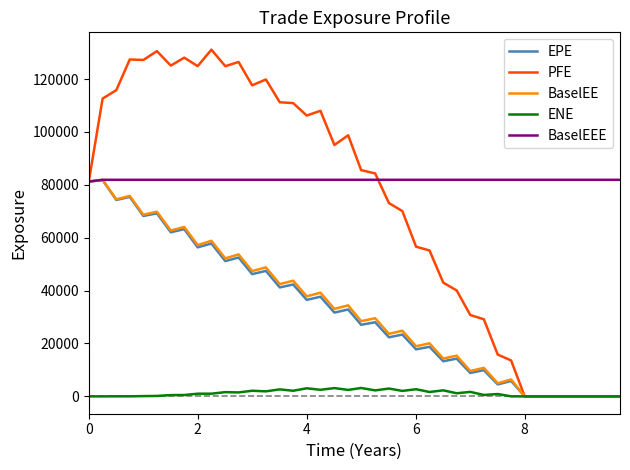

Which series has the widest spread of values?

PFE